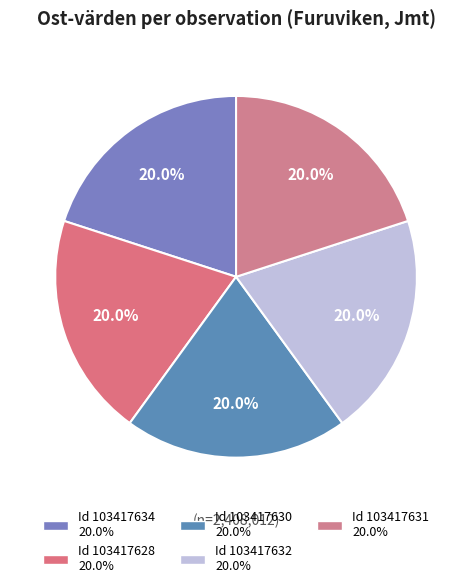

How many slices are in this pie chart?

5